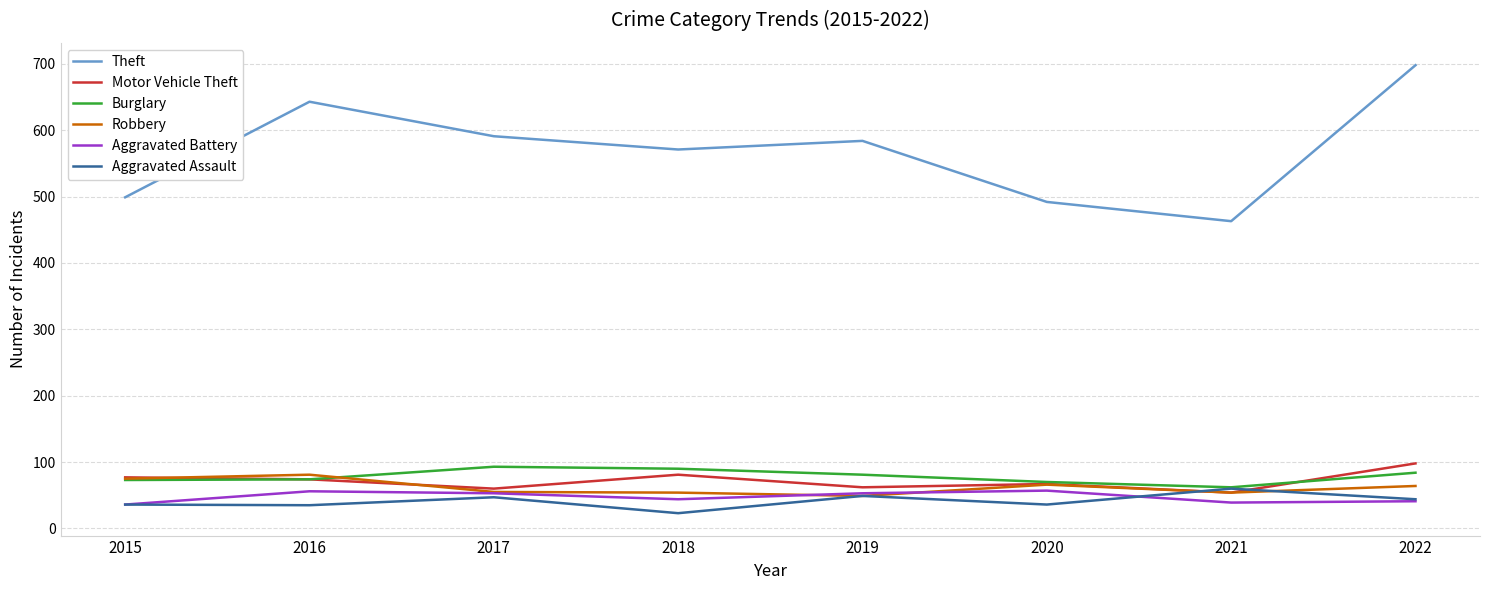

True or false: Motor Vehicle Theft and Theft intersect in this chart.

False